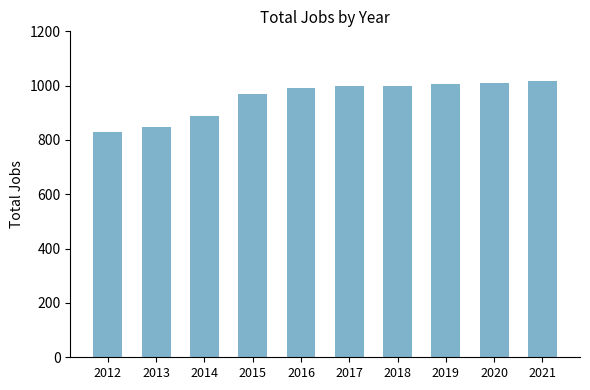

Where is the data nearest to the value 923?

2014